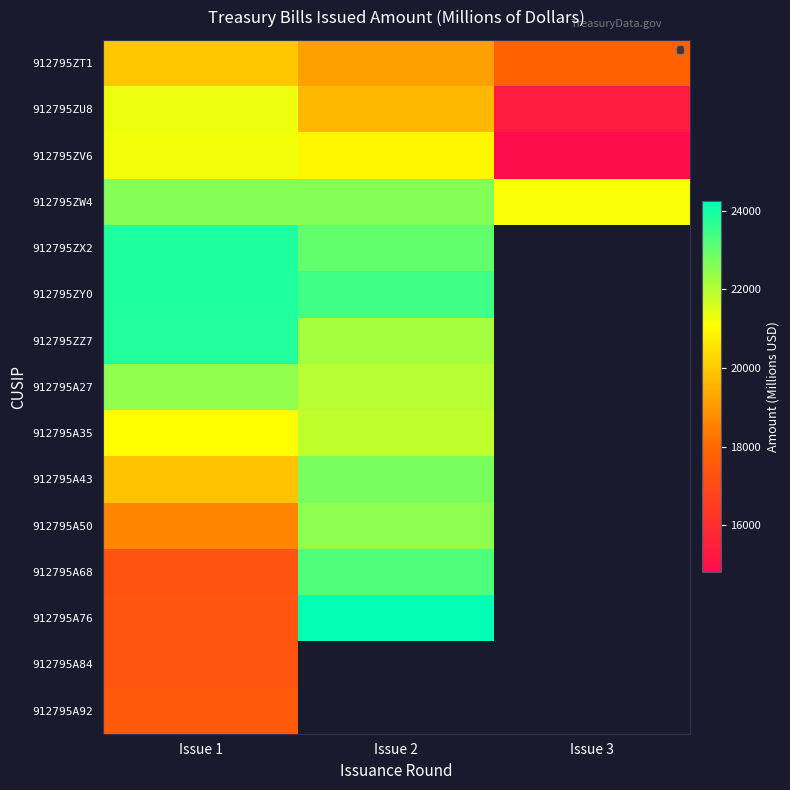

Which has a higher value, Issue 3 or Issue 1?

Issue 1